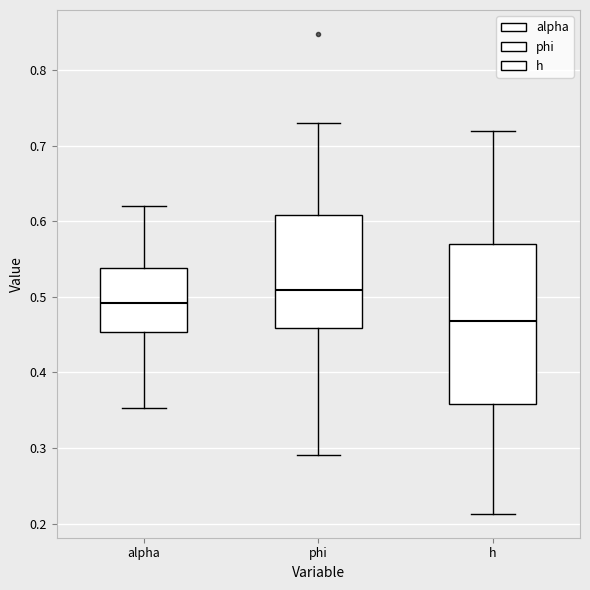

Reading left to right, transcribe this box plot: for each box, give where its median line is, the range the box spans, and where its two whiskers end, as read against the y-axis. The values are not printed on the chart, so give them approximately, as read against the axis.

alpha: median 0.49, box 0.45 to 0.54, whiskers 0.35 to 0.62
phi: median 0.51, box 0.46 to 0.61, whiskers 0.29 to 0.73
h: median 0.47, box 0.36 to 0.57, whiskers 0.21 to 0.72